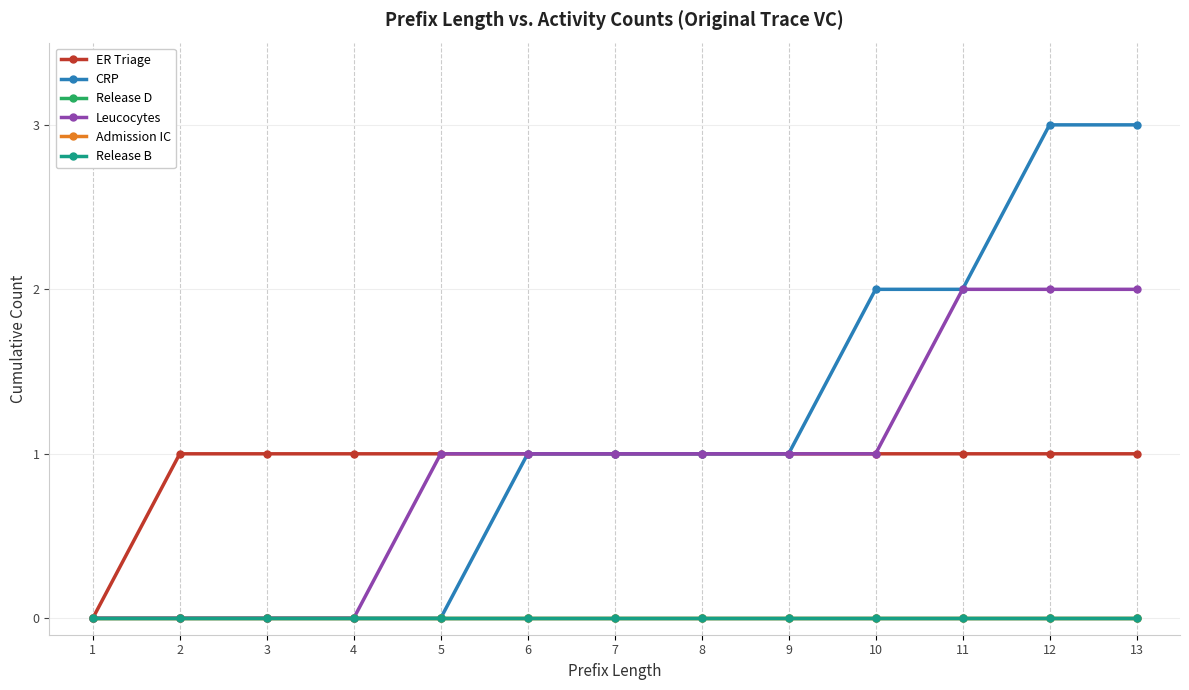

What is the difference between the maximum and minimum values in the ER Triage series?

1